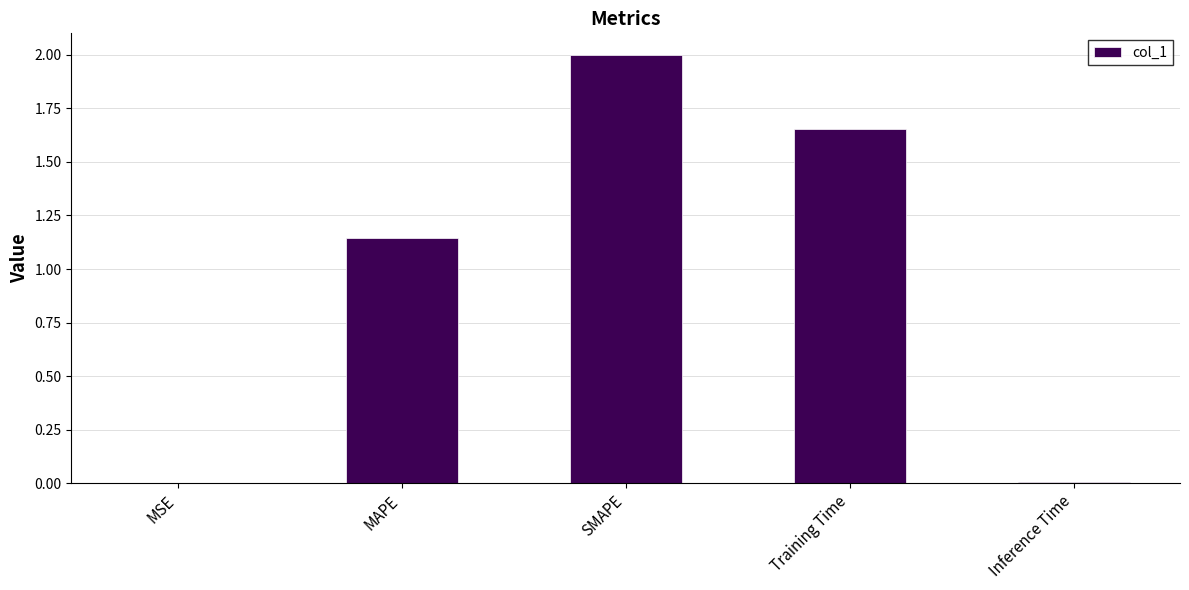

Which has a higher value, MSE or SMAPE?

SMAPE